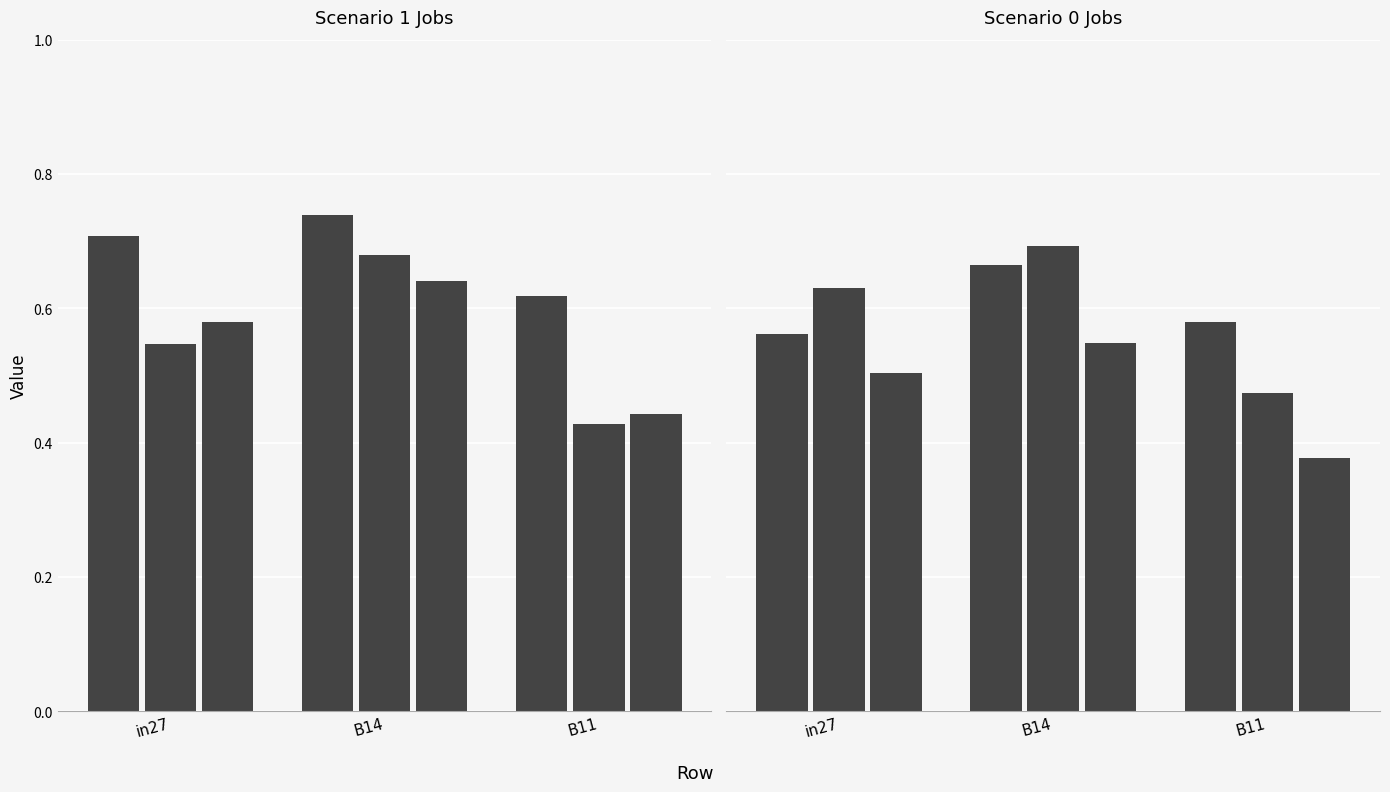

At how many categories does at least one series exceed 0?

3